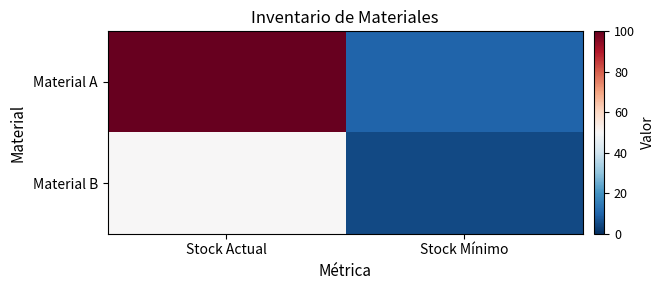

Reading right to left, list all the values displayed in this chart.

Material A: Stock Mínimo=10	Stock Actual=100
Material B: Stock Mínimo=5	Stock Actual=50